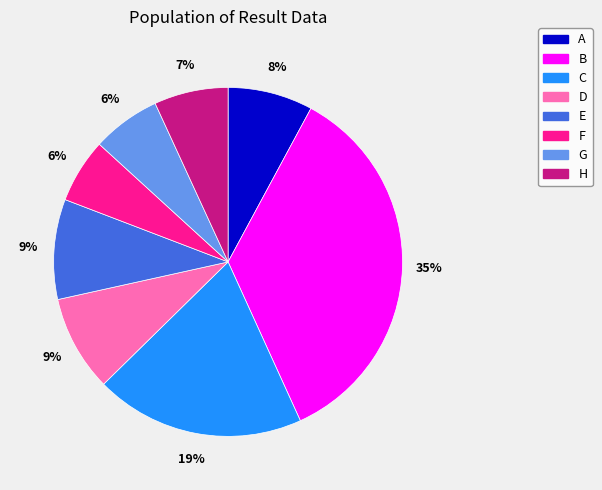

What is the largest slice in the pie chart?

B